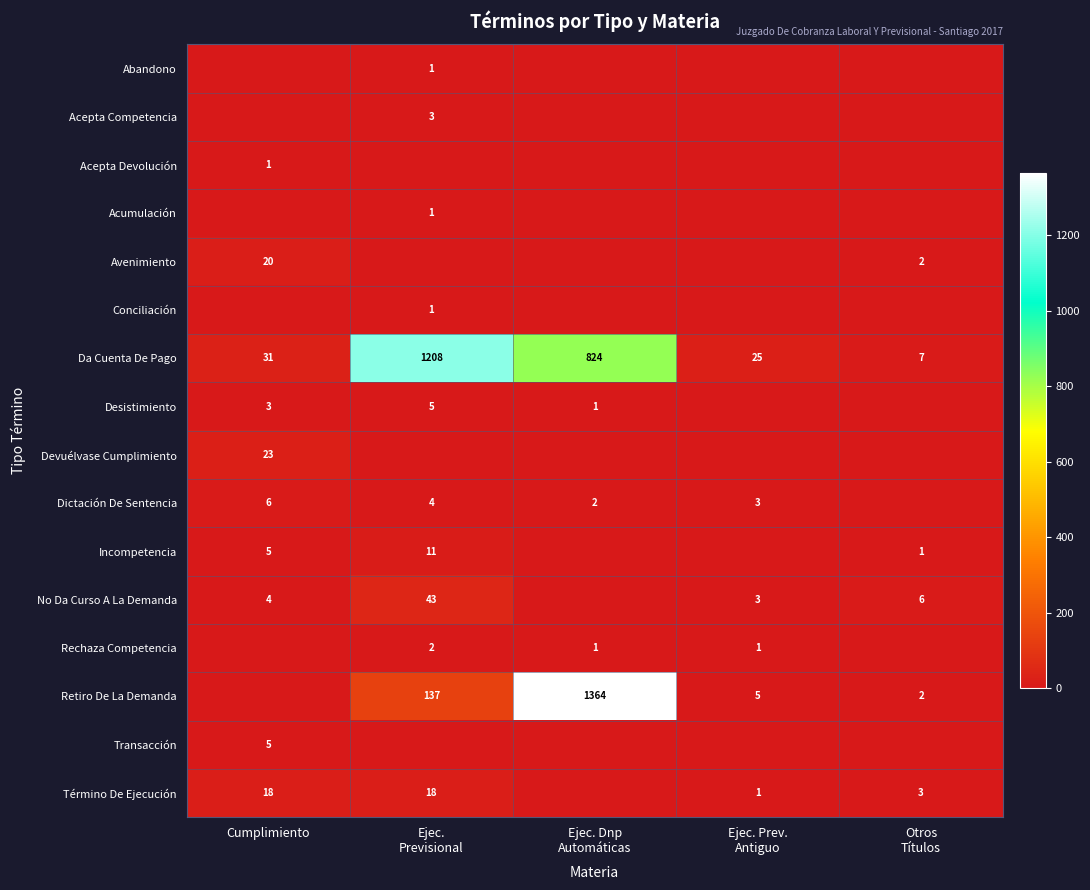

What is the difference between the maximum and minimum values in the Da Cuenta De Pago series?

1201